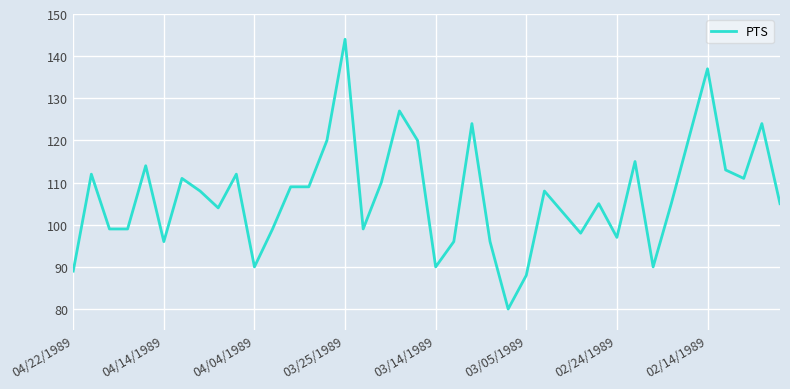

What is the greatest value displayed?

144